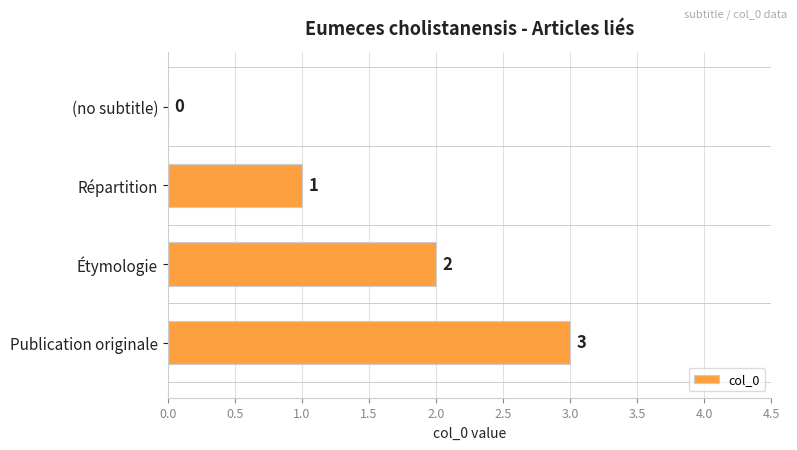

Count the number of data series in this chart.

1